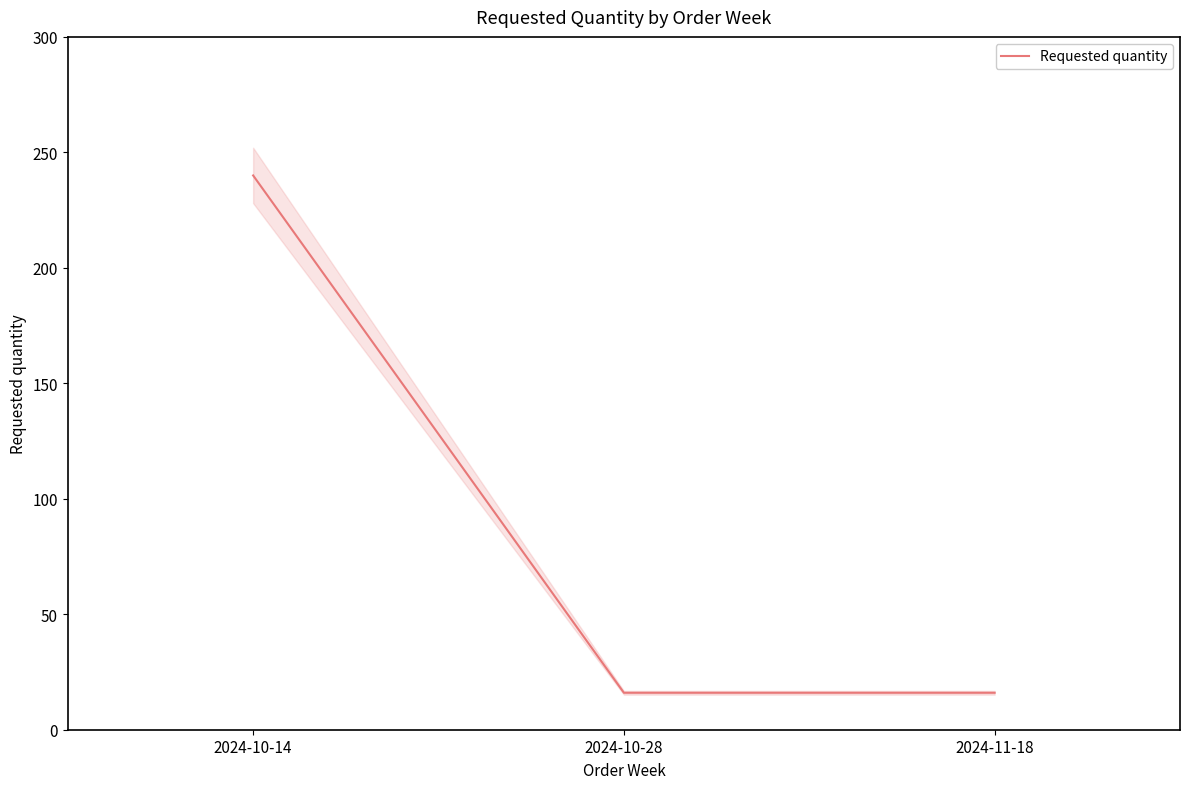

Is this an area chart (filled region under the line)?

No